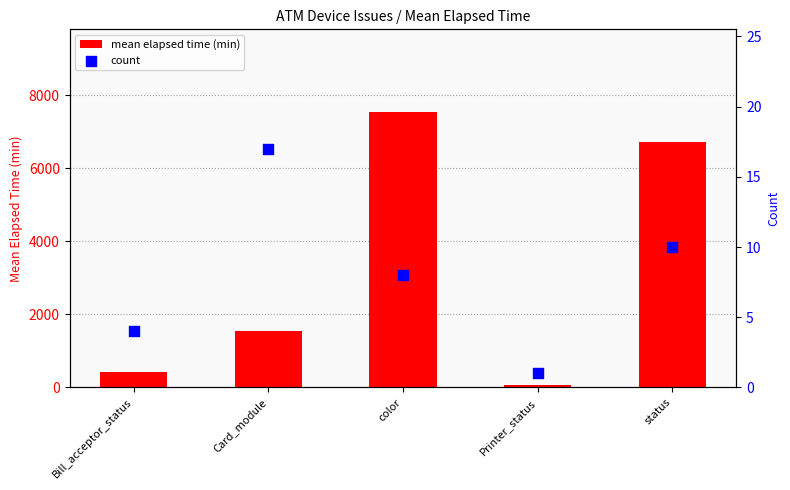

At how many categories does at least one series exceed 1472?

3